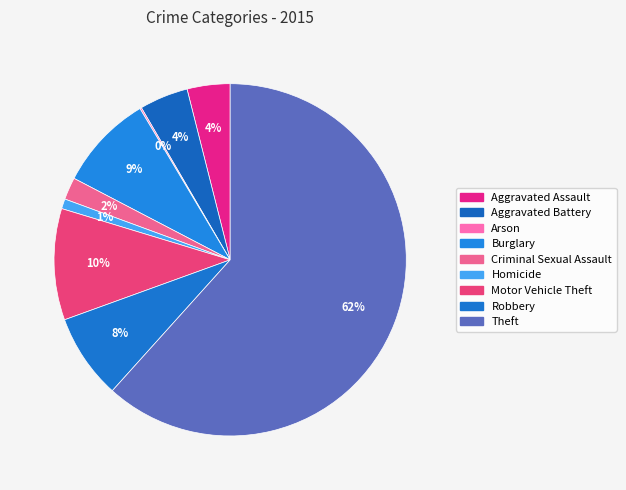

What is the ratio of the value at Homicide to the value at Burglary?

0.1